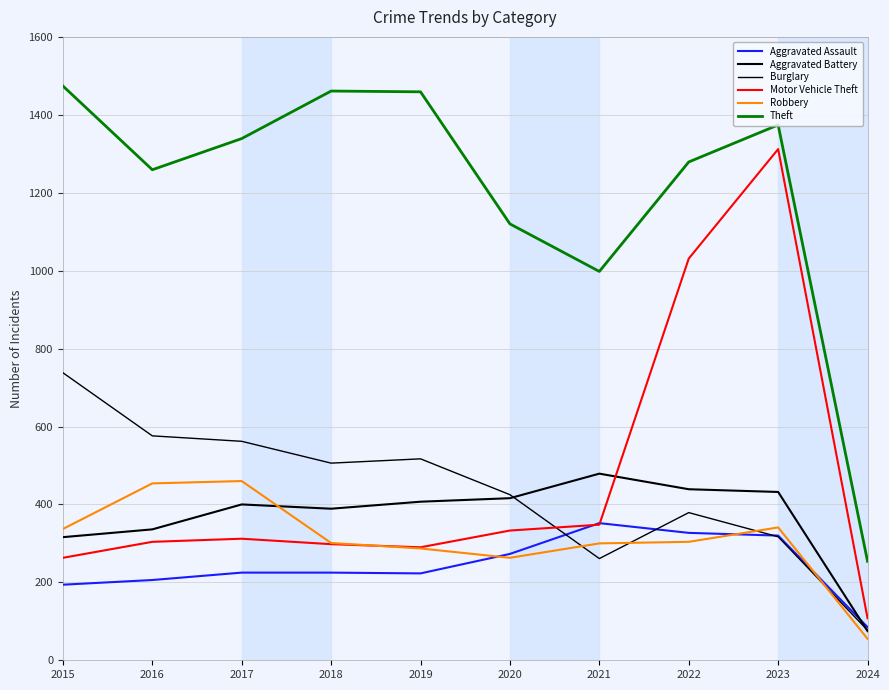

Which category has the lowest value across all series?

2024